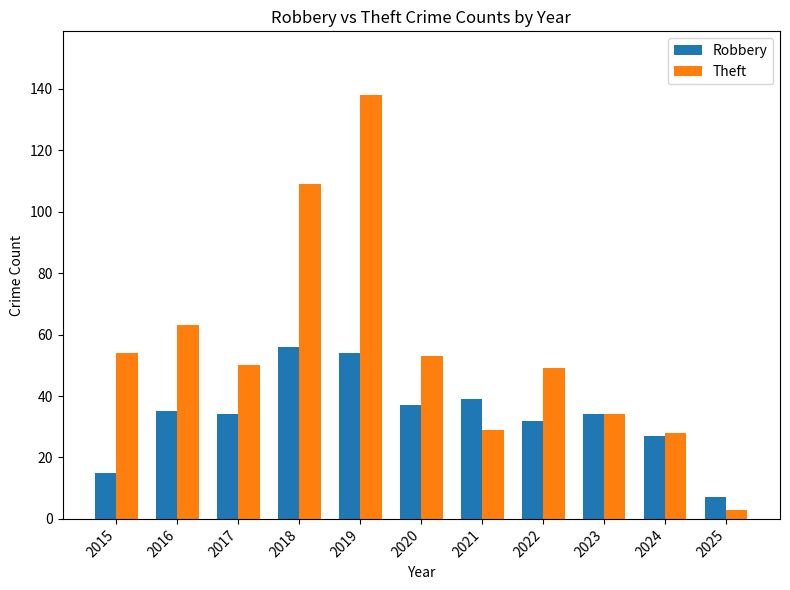

List the series in order of their overall mean, highest first.

Theft, Robbery